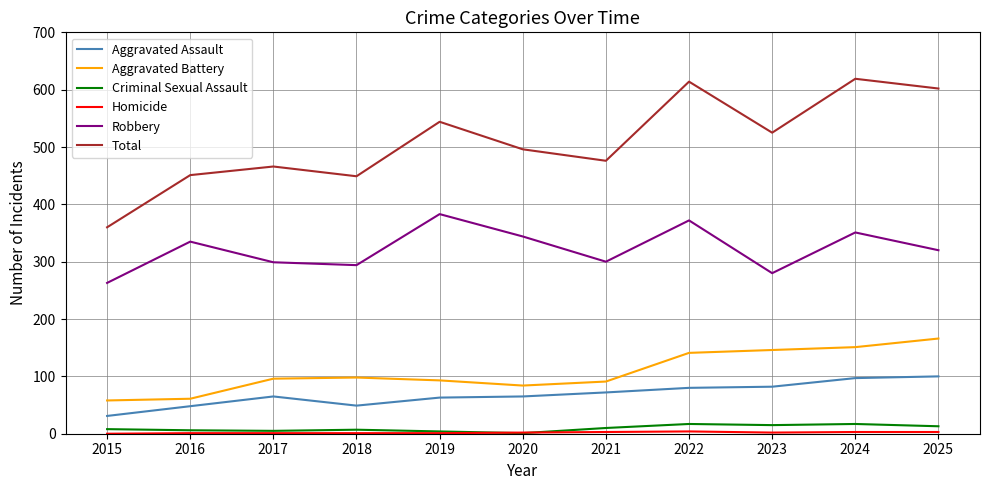

How many values in the Total series are below 496?

5